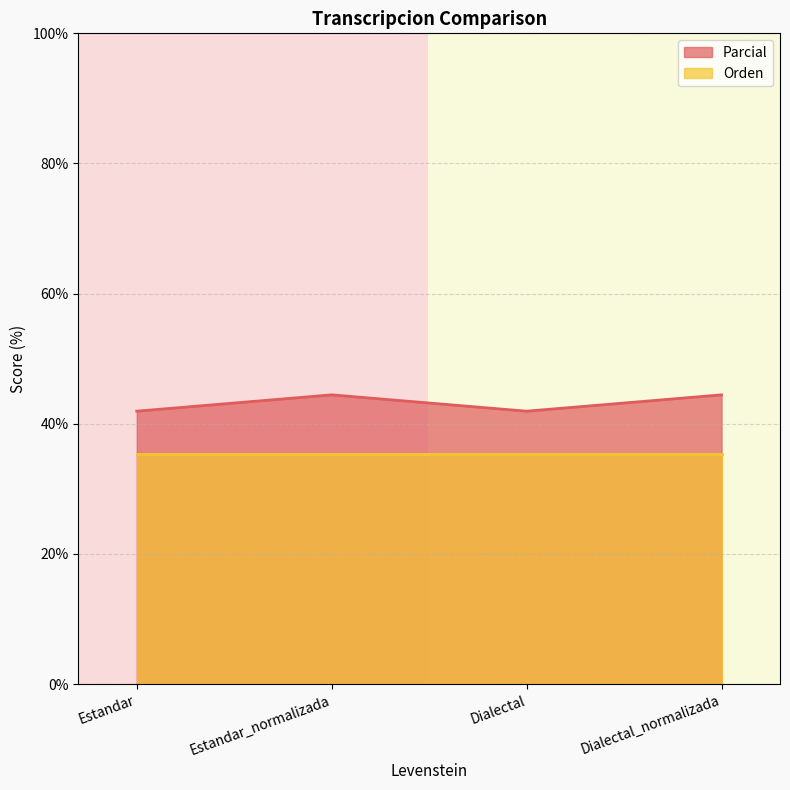

Approximately how many times larger is the value at Dialectal_normalizada compared to Dialectal?

1.1